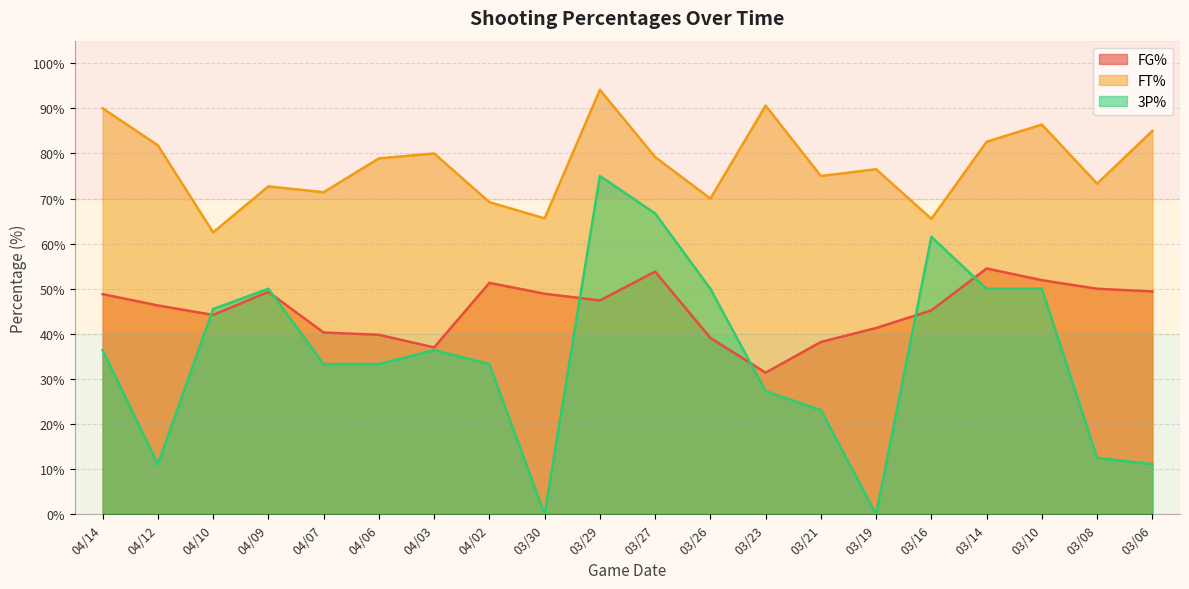

At which label is FG% closest to 42?

03/19